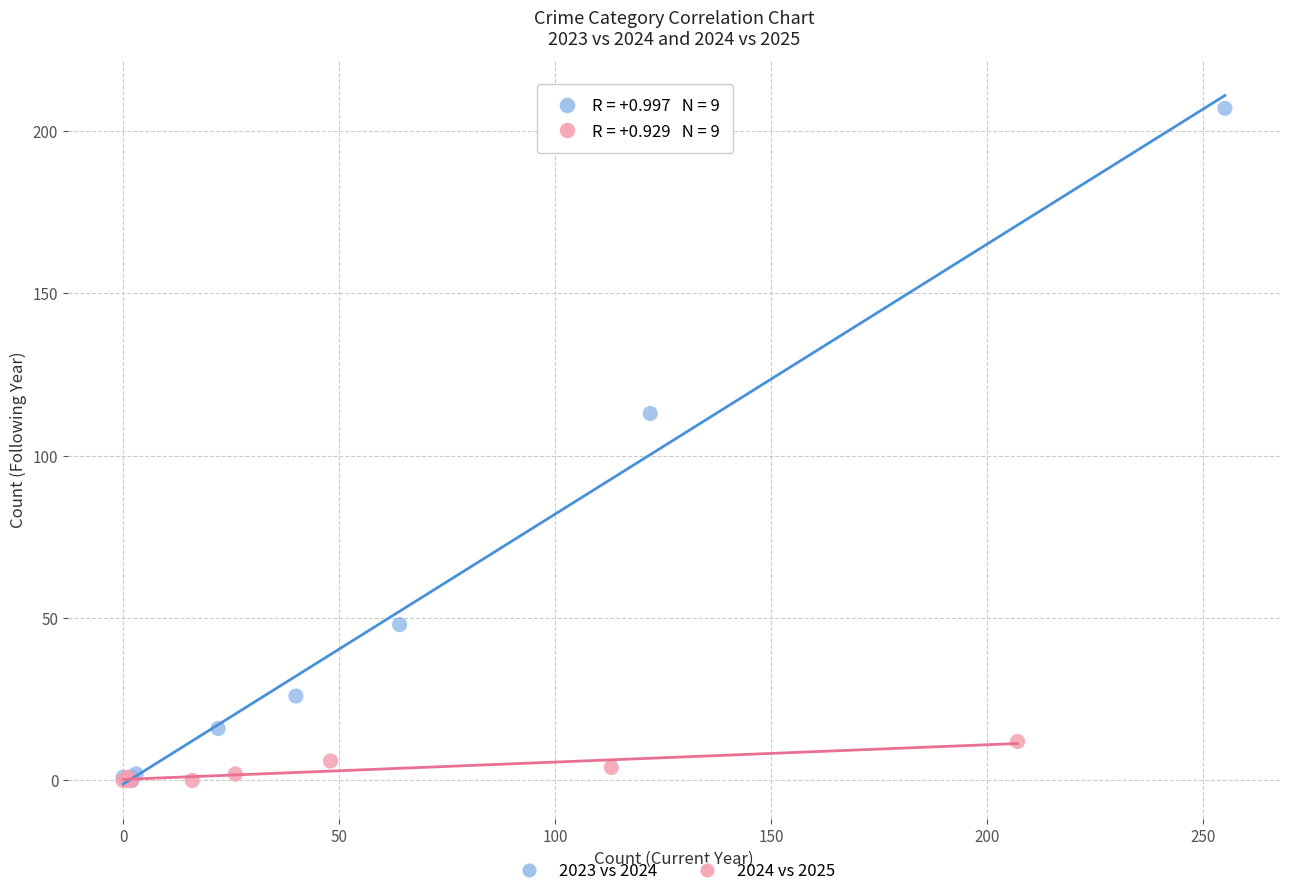

Which series has the largest Y range (max minus min)?

2023 vs 2024